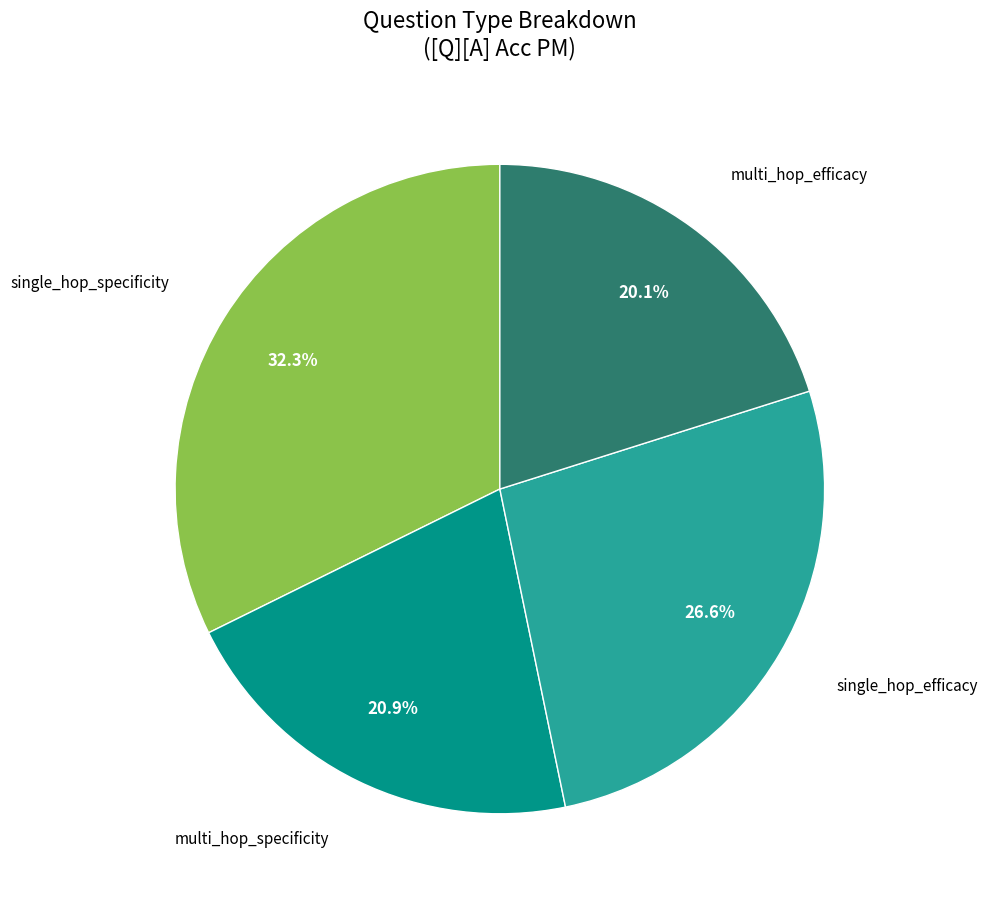

Is there a majority slice in this chart?

No